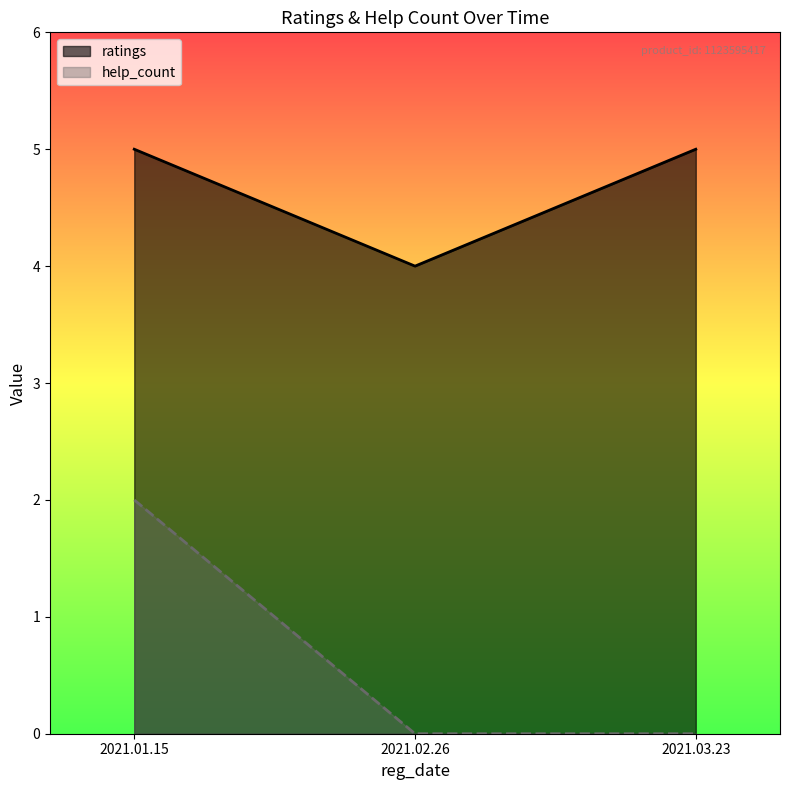

What is the greatest value displayed?

5